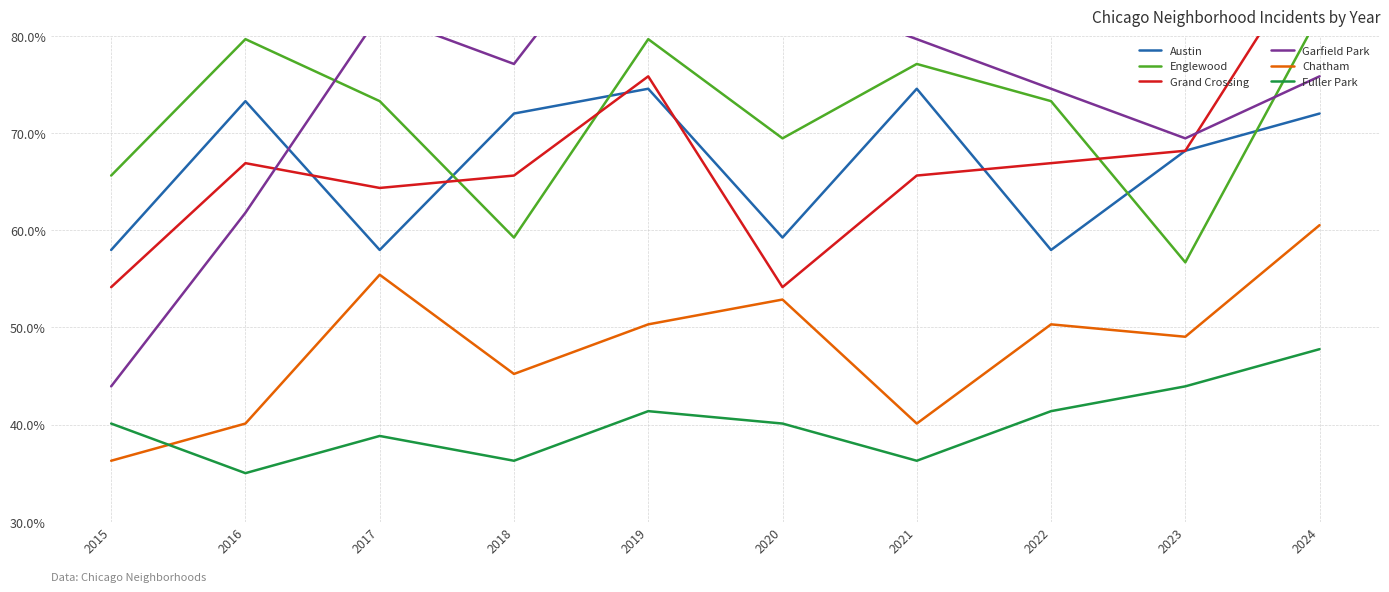

What is the spread (max minus min) of values at 2015?

29.4